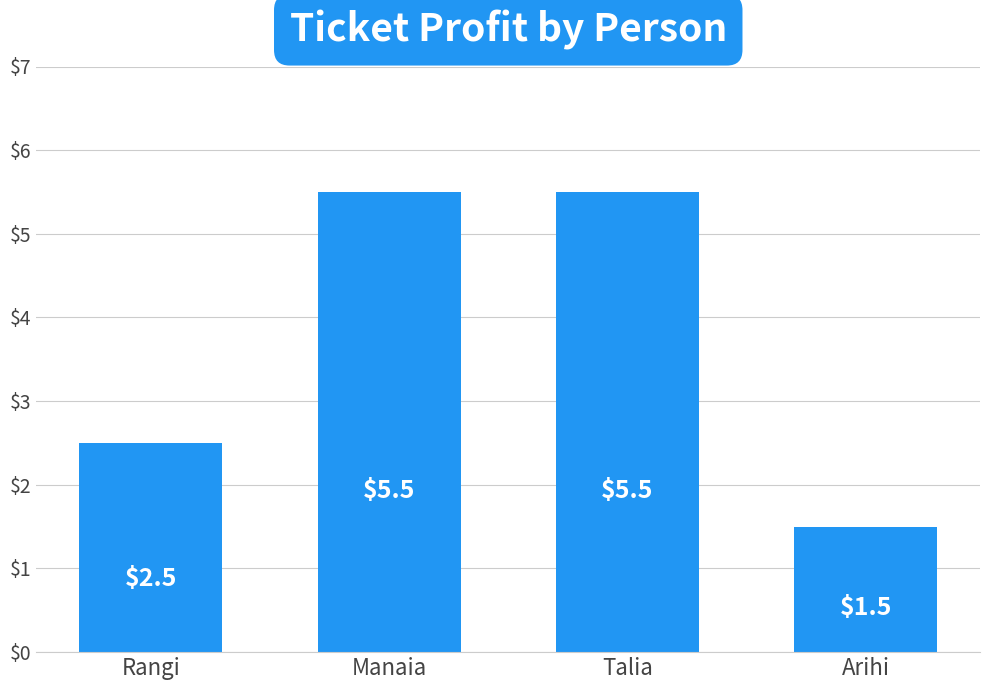

What value does the data have at Talia?

5.5